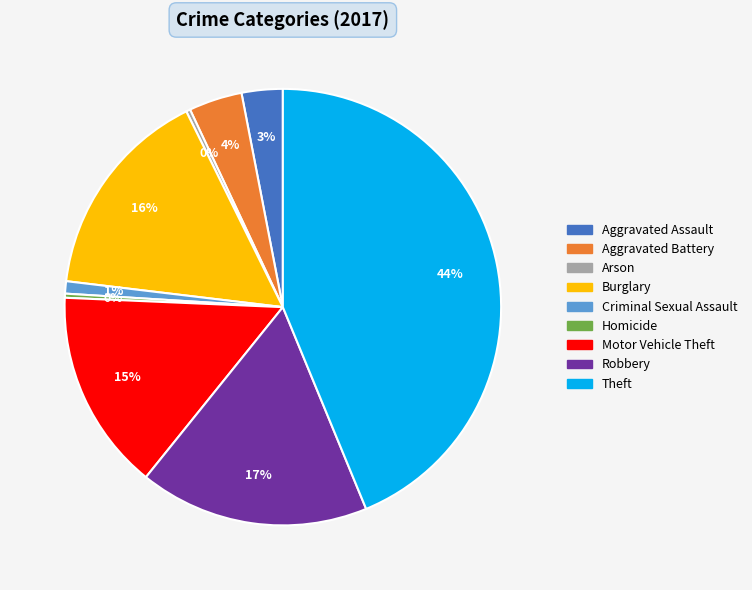

Which category has the biggest portion of the pie?

Theft